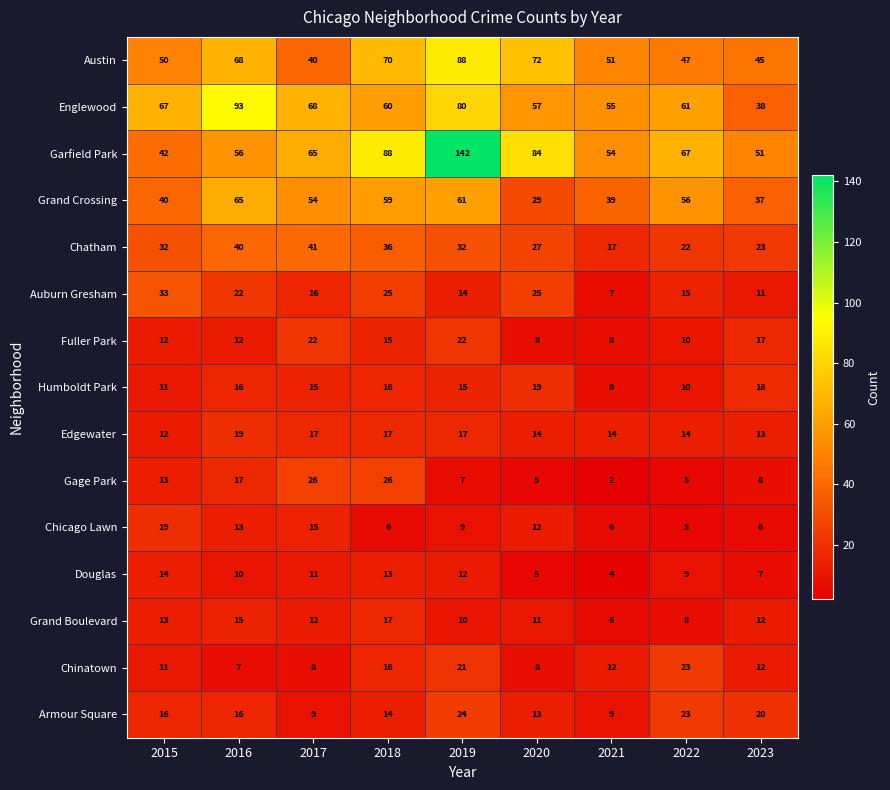

What is the highest value of the Garfield Park series?

142